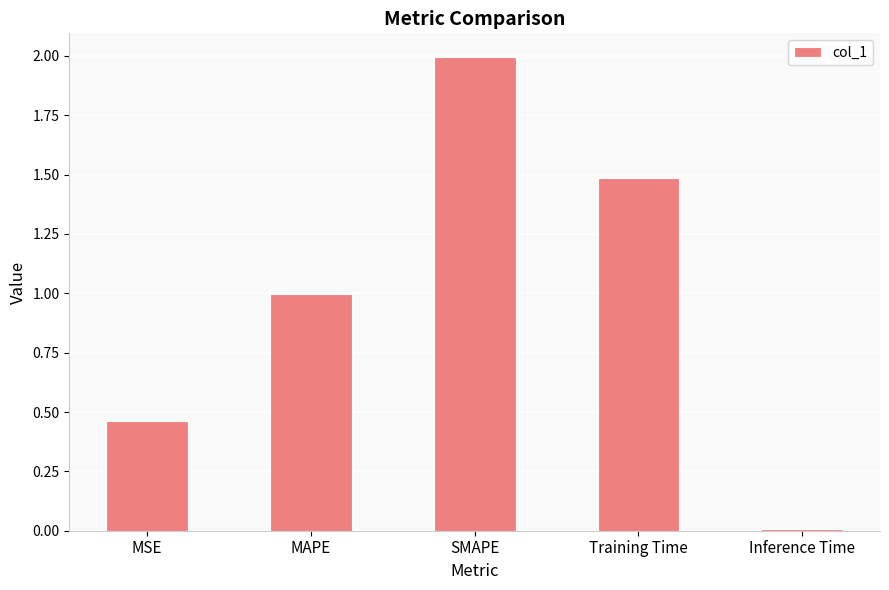

Which has a higher value, MAPE or Training Time?

Training Time